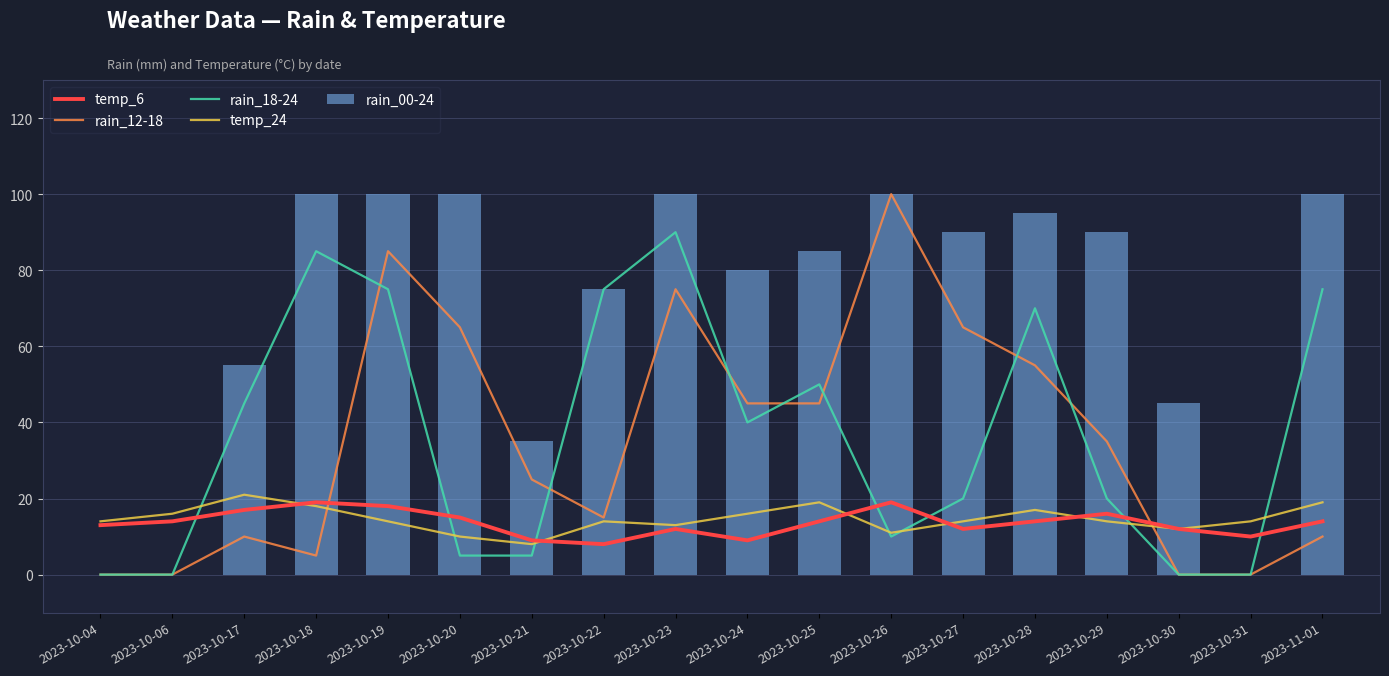

Reading right to left, list all the values displayed in this chart.

temp_6: 14	10	12	16	14	12	19	14	9	12	8	9	15	18	19	17	14	13
rain_12-18: 10	0	0	35	55	65	100	45	45	75	15	25	65	85	5	10	0	0
rain_18-24: 75	0	0	20	70	20	10	50	40	90	75	5	5	75	85	45	0	0
temp_24: 19	14	12	14	17	14	11	19	16	13	14	8	10	14	18	21	16	14
rain_00-24: 100	0	45	90	95	90	100	85	80	100	75	35	100	100	100	55	0	0